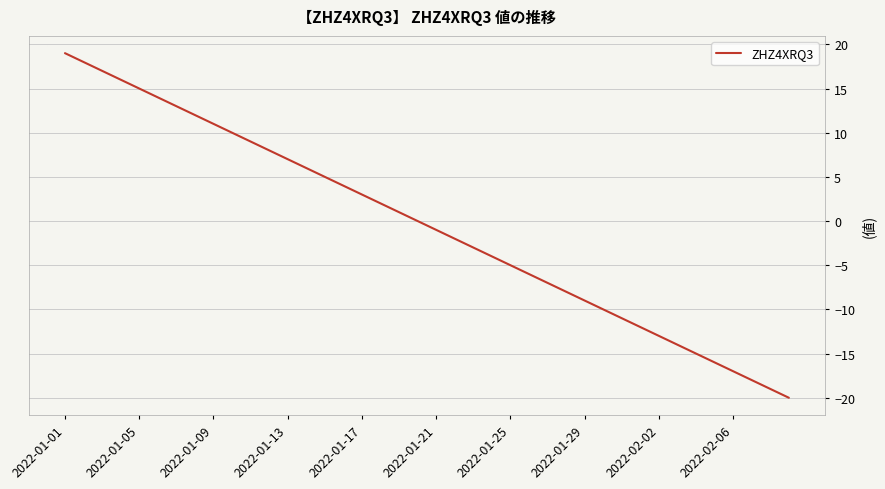

Reading left to right, list all the values displayed in this chart.

19	18	17	16	15	14	13	12	11	10	9	8	7	6	5	4	3	2	1	0	-1	-2	-3	-4	-5	-6	-7	-8	-9	-10	-11	-12	-13	-14	-15	-16	-17	-18	-19	-20